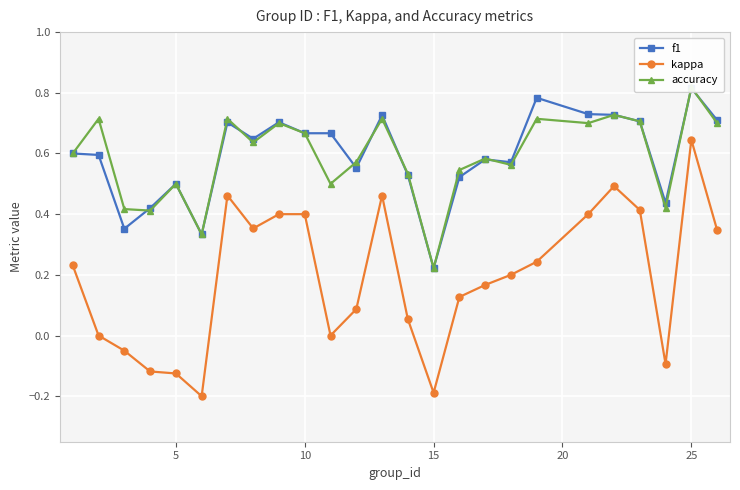

How many interior local valleys does the f1 series have?

7